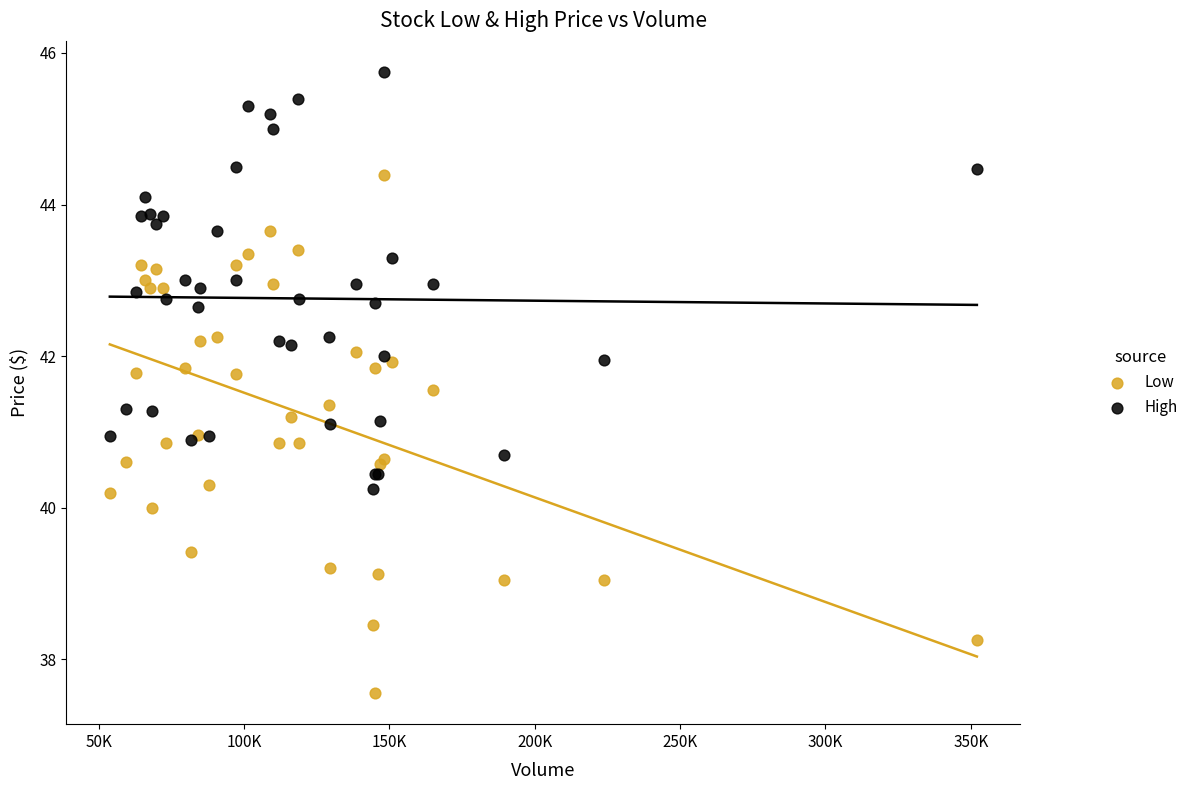

Which series reaches the minimum Y coordinate?

Low